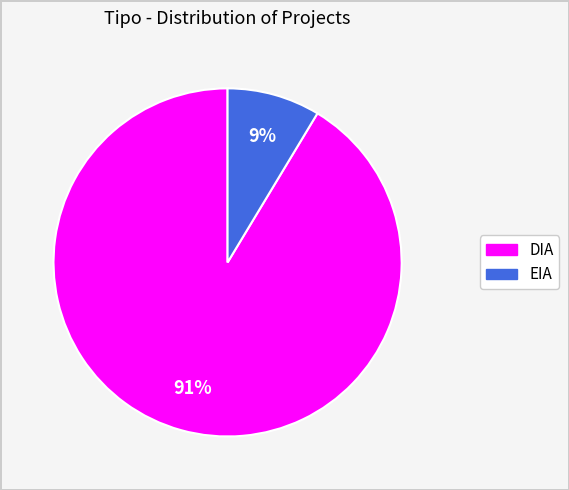

True or false: DIA accounts for 91% of the total.

True